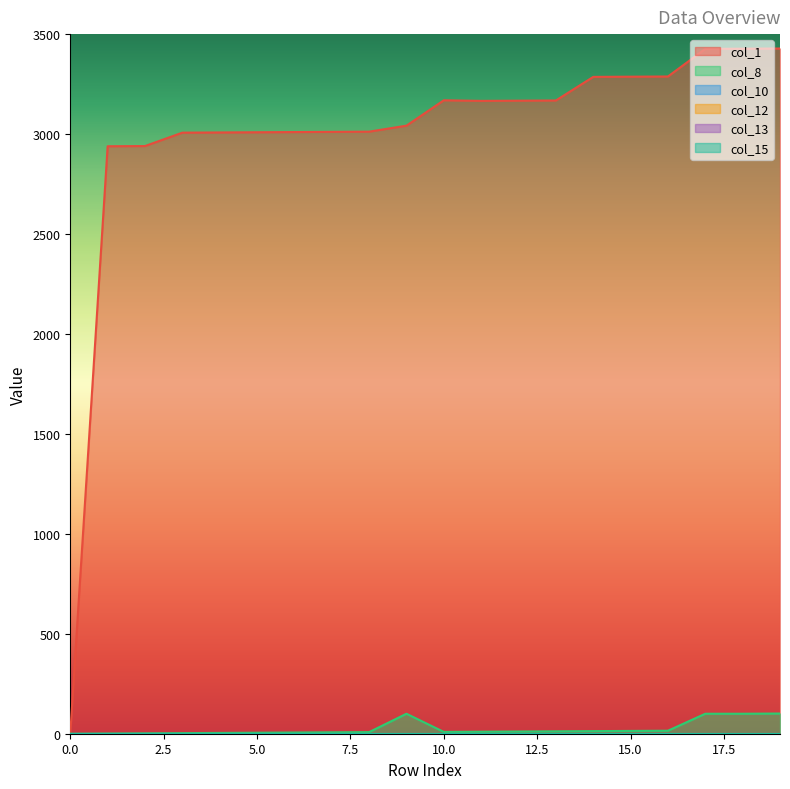

At which category is the sum across all series the highest?

19